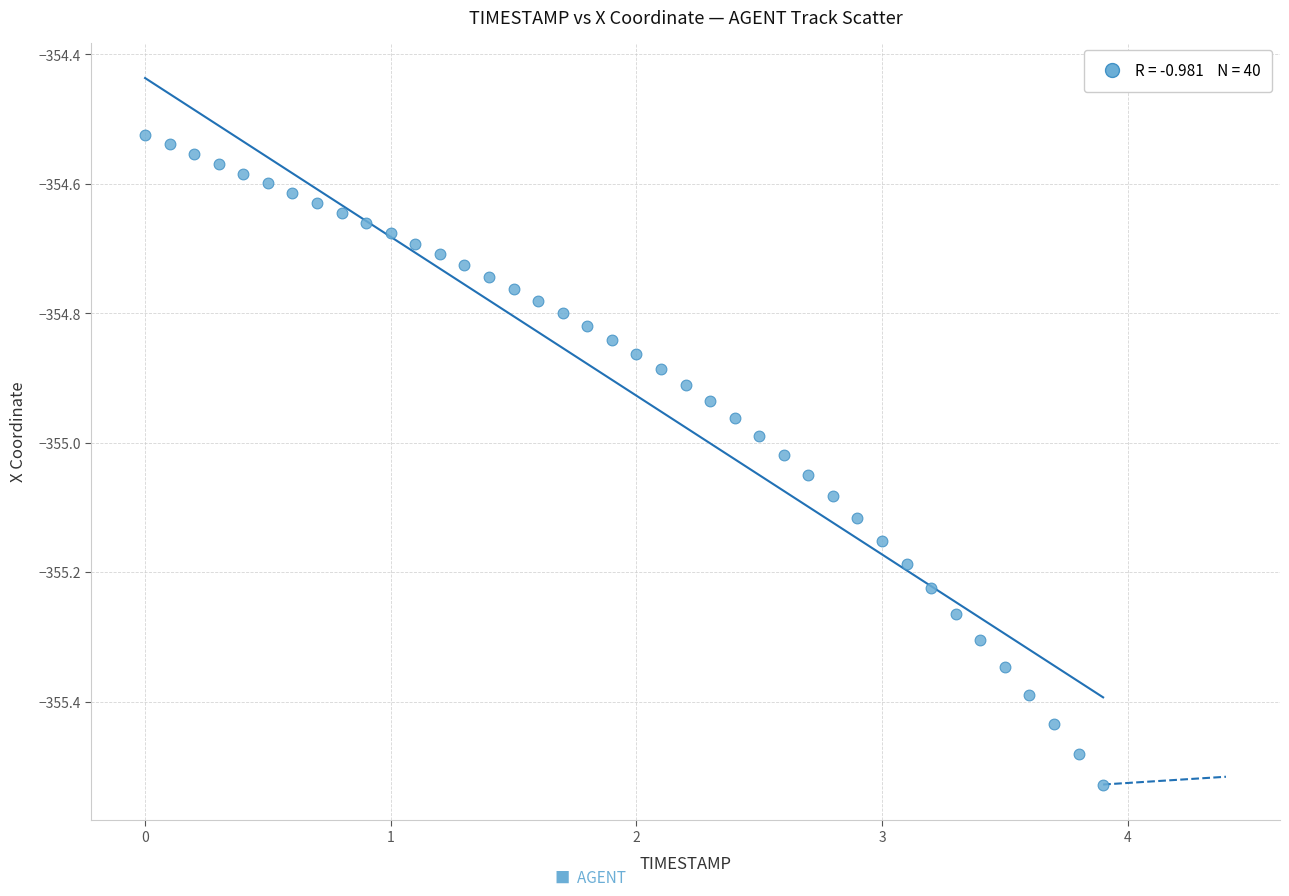

What is the range of Y values (max minus min)?

1.0